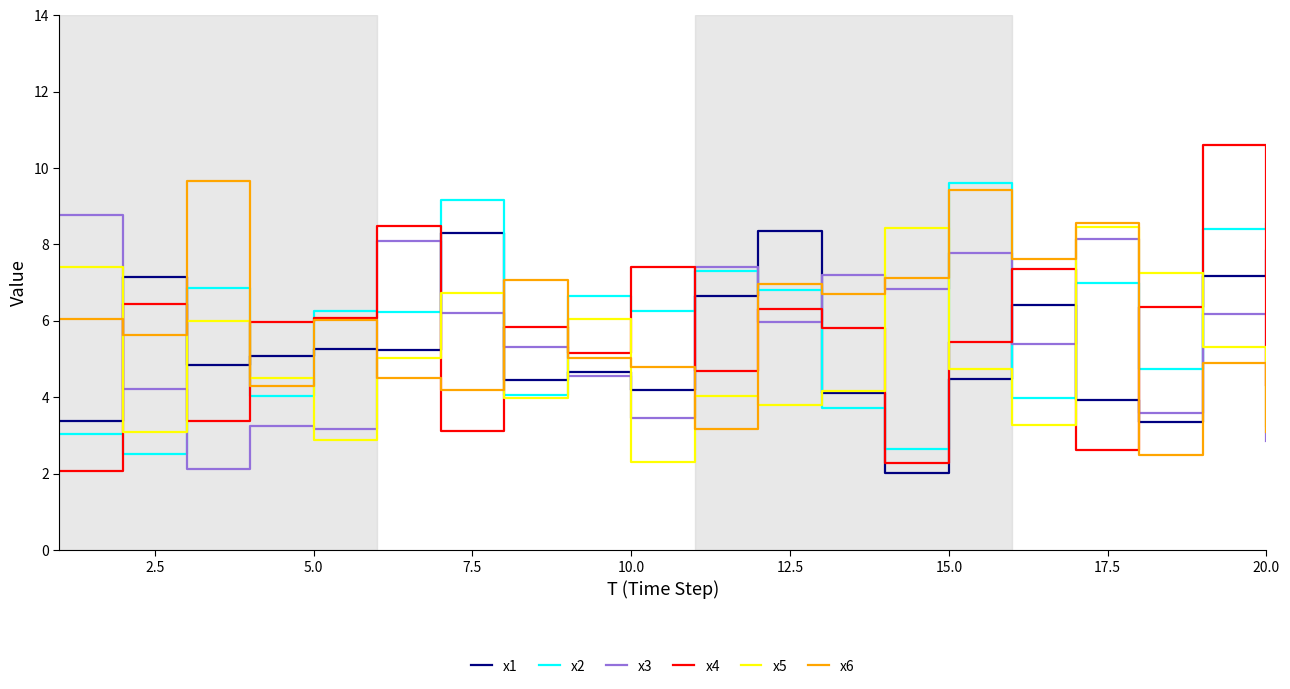

What is the lowest value of the x6 series?

2.5